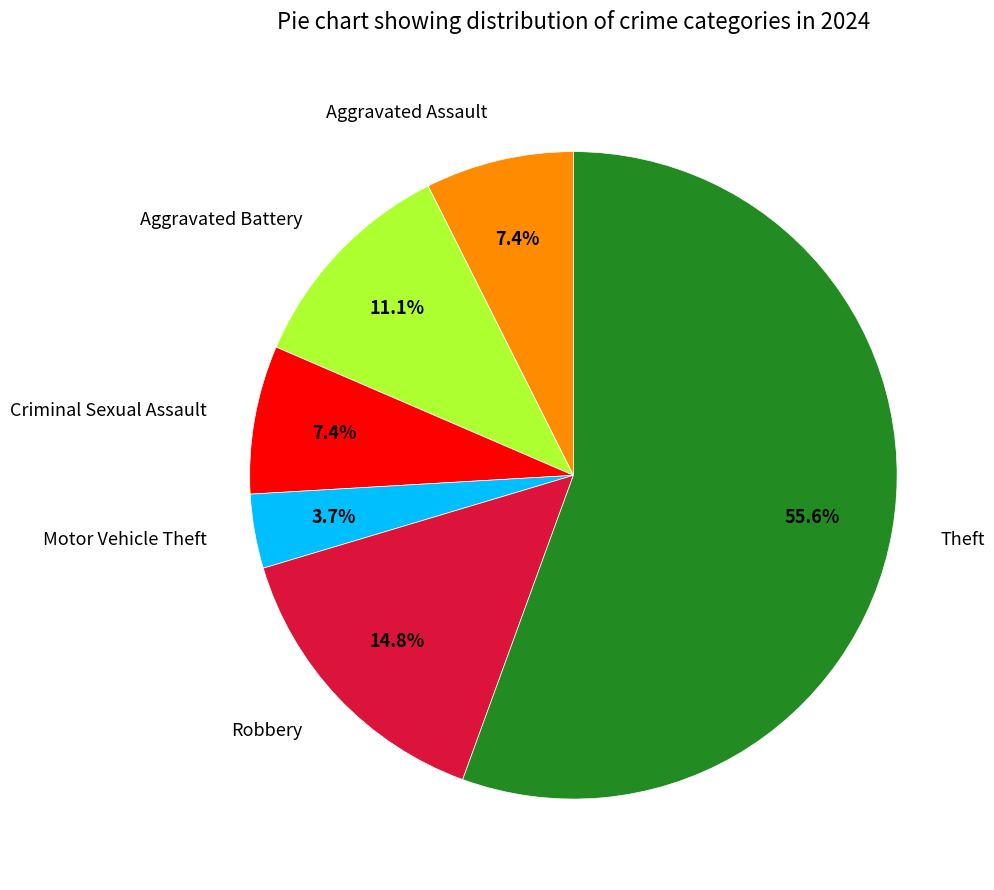

What is the majority slice?

Theft